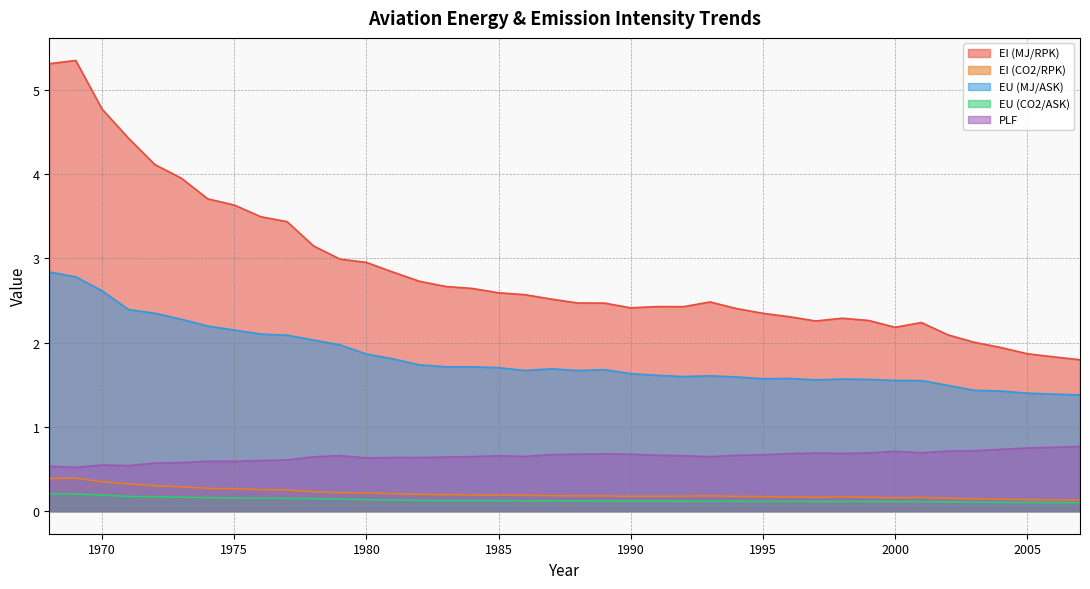

Does the chart display data point markers on the line(s)?

No